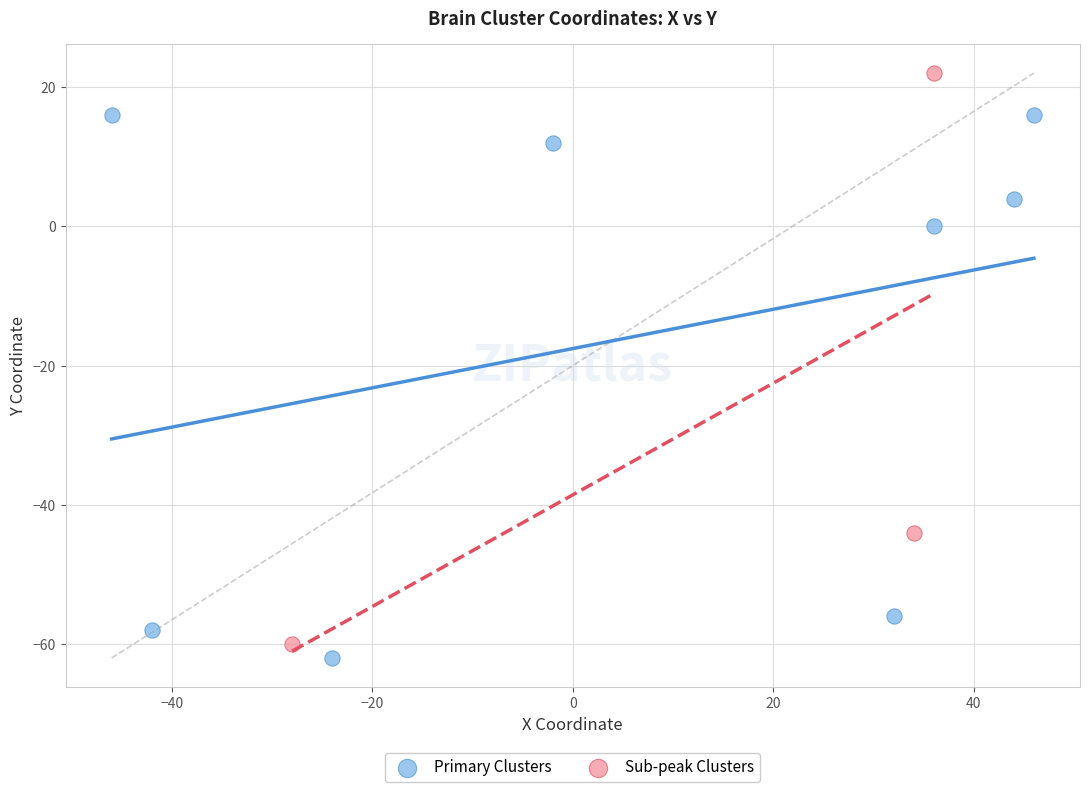

Which series contains the highest Y value?

Sub-peak Clusters